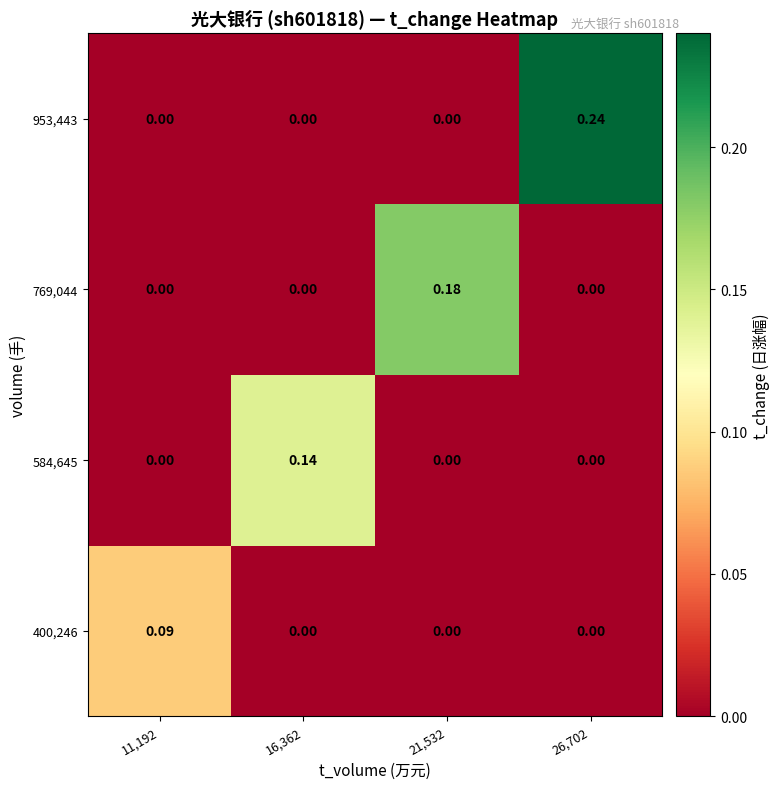

List the series in order of their peak value, lowest first.

400,246, 584,645, 769,044, 953,443